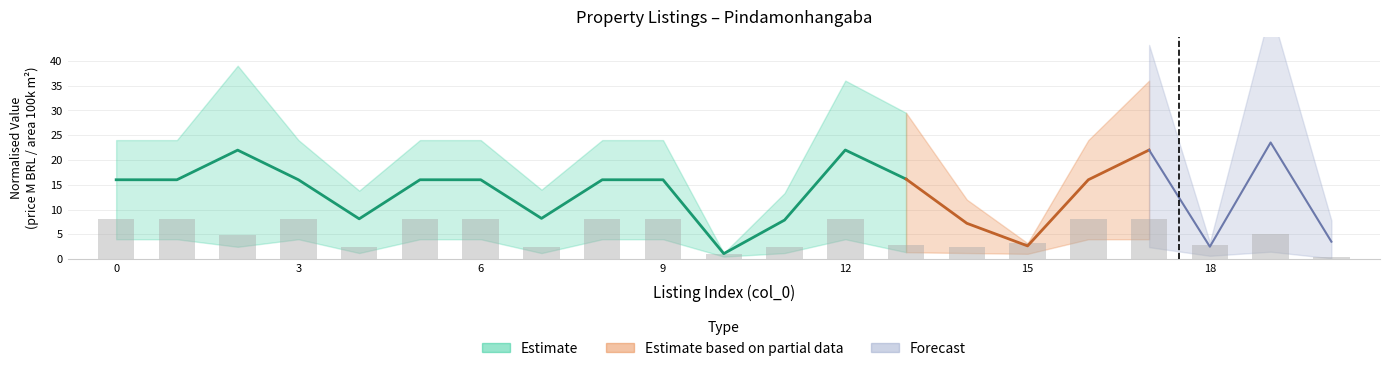

What is the difference between the maximum and minimum values?

7.5